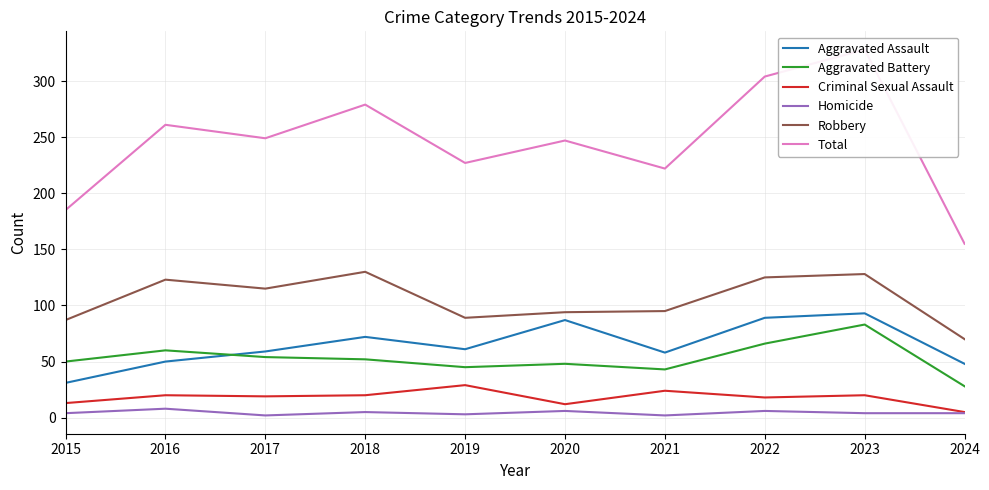

List the series in order of their peak value, highest first.

Total, Robbery, Aggravated Assault, Aggravated Battery, Criminal Sexual Assault, Homicide